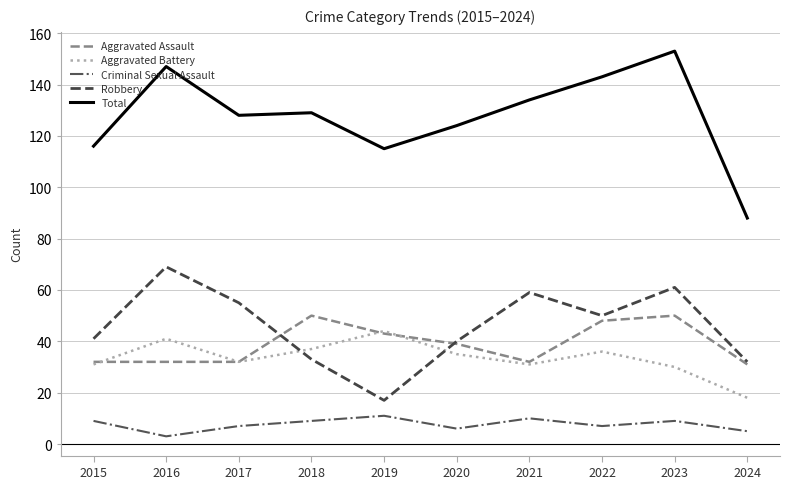

How many lines are shown in the chart?

5